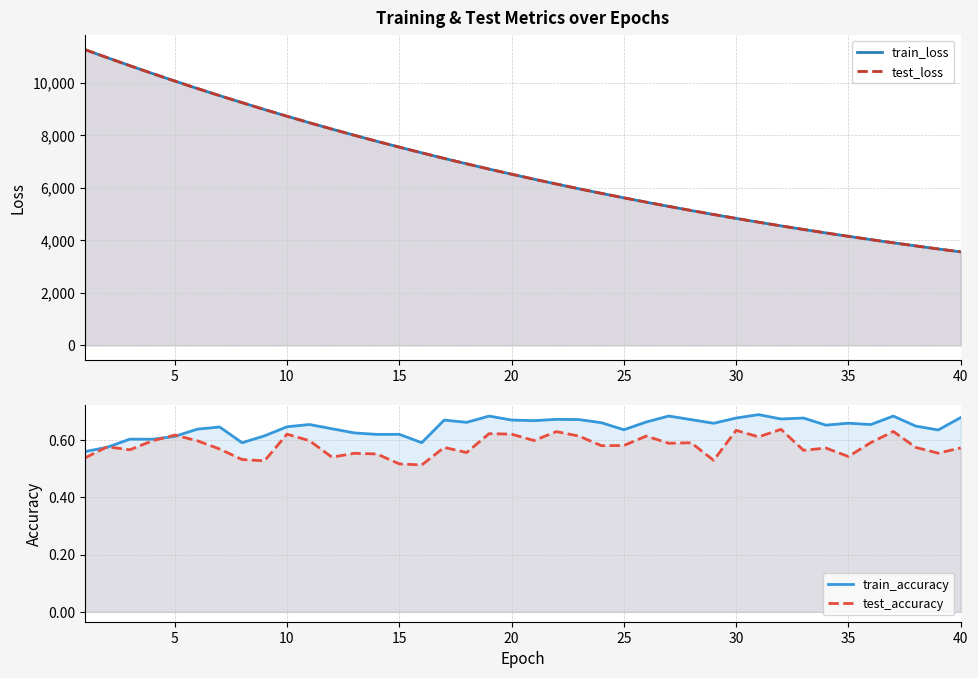

Is the value of test_loss at 16 greater than the value of train_accuracy at 18?

Yes